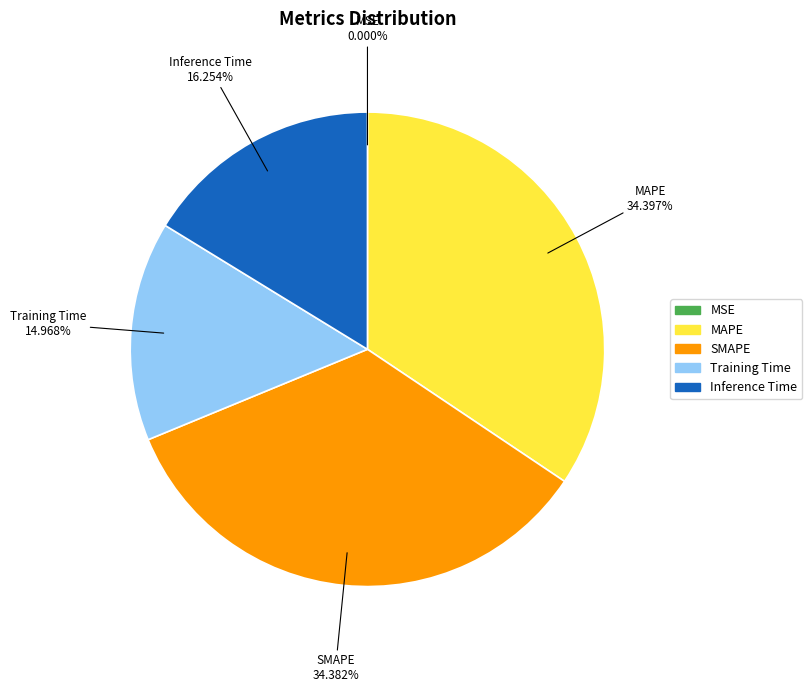

Is the sum of MAPE and Inference Time greater than half?

Yes